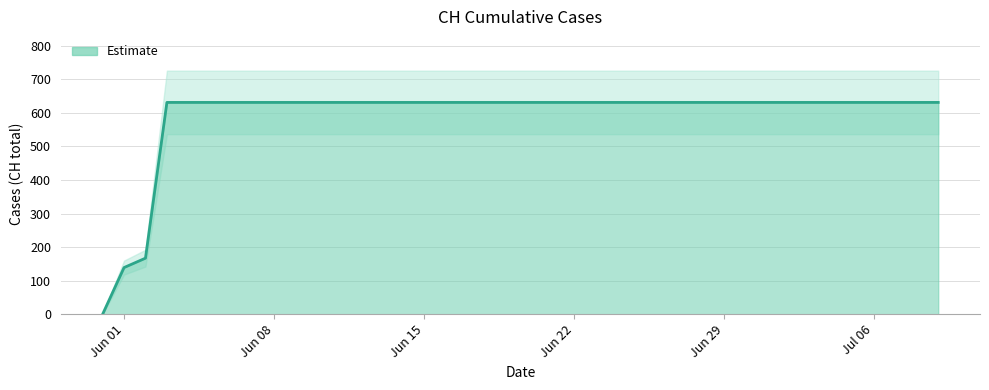

At which category does the chart reach its peak across all series?

2020-06-03